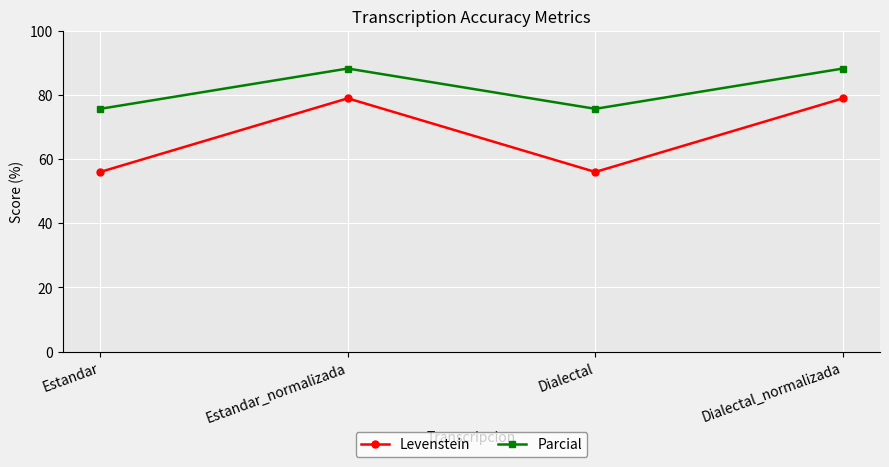

At how many categories does at least one series exceed 81?

2